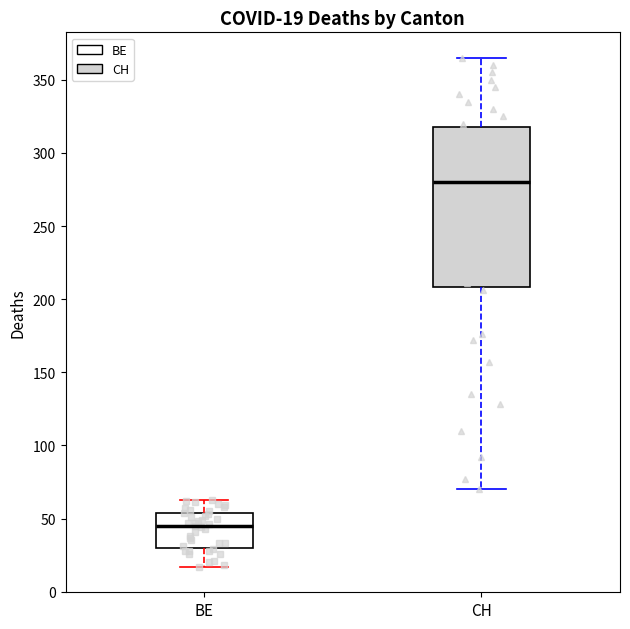

Comparing the boxes themselves (not the whiskers), which one is the tallest?

CH